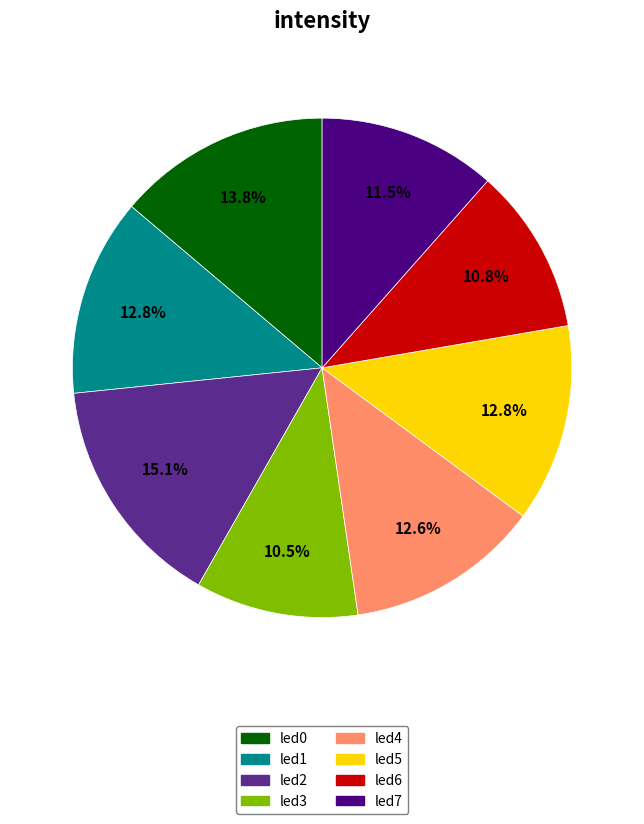

What is the largest slice in the pie chart?

led2